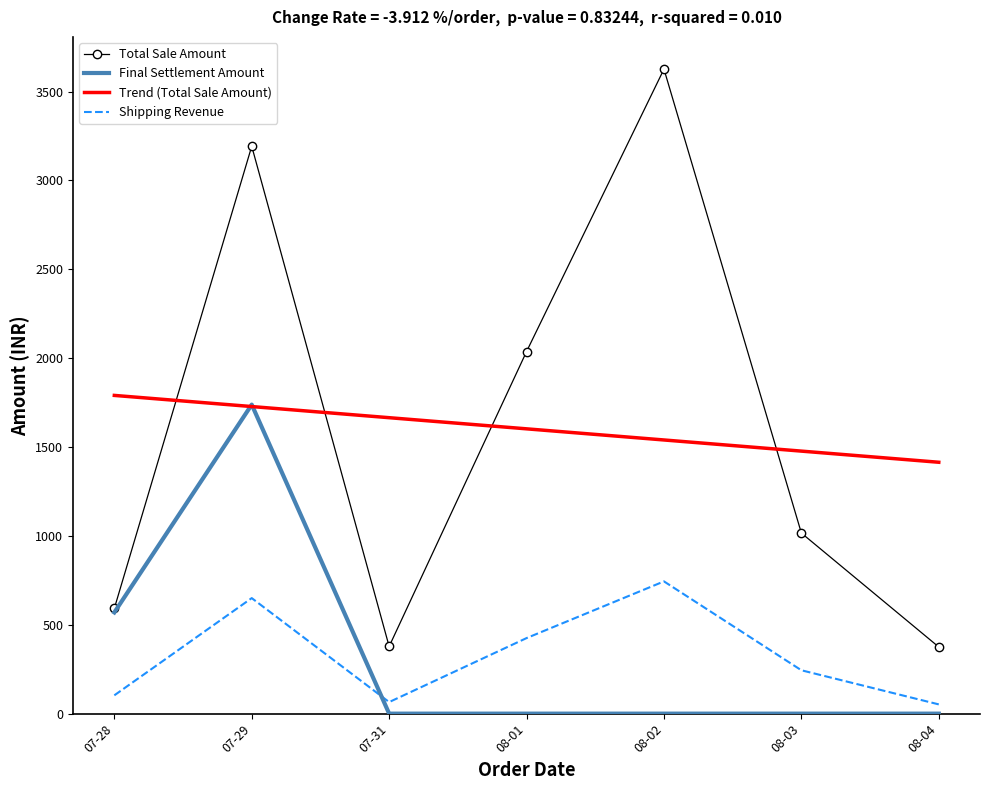

What is the maximum value for Shipping Revenue?

744.0